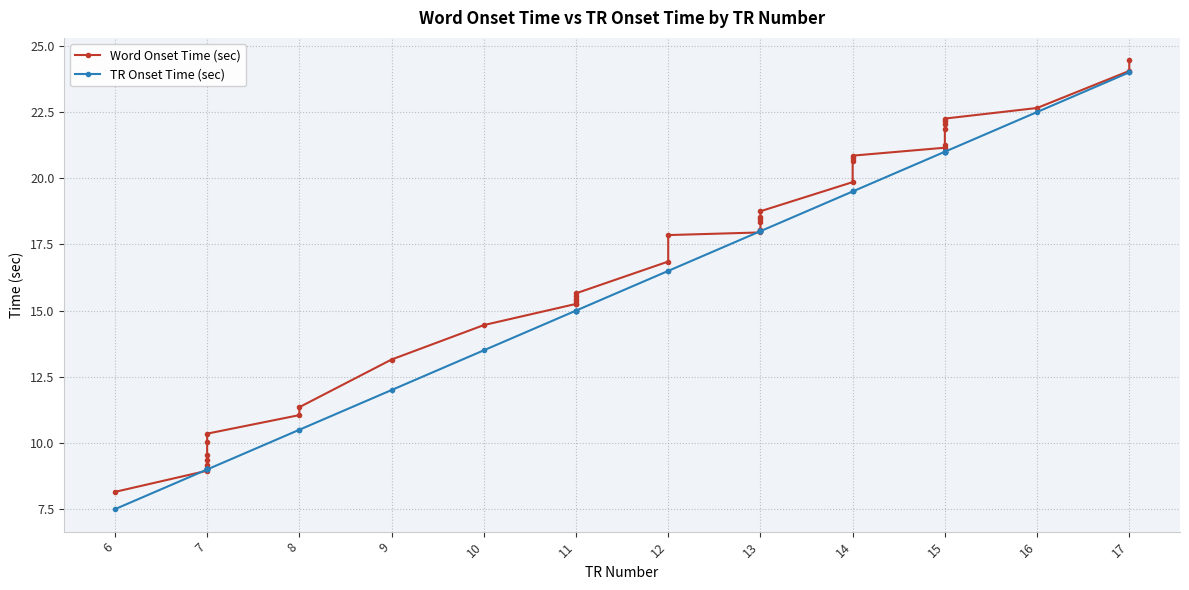

How many values in the Word Onset Time (sec) series exceed 17?

21